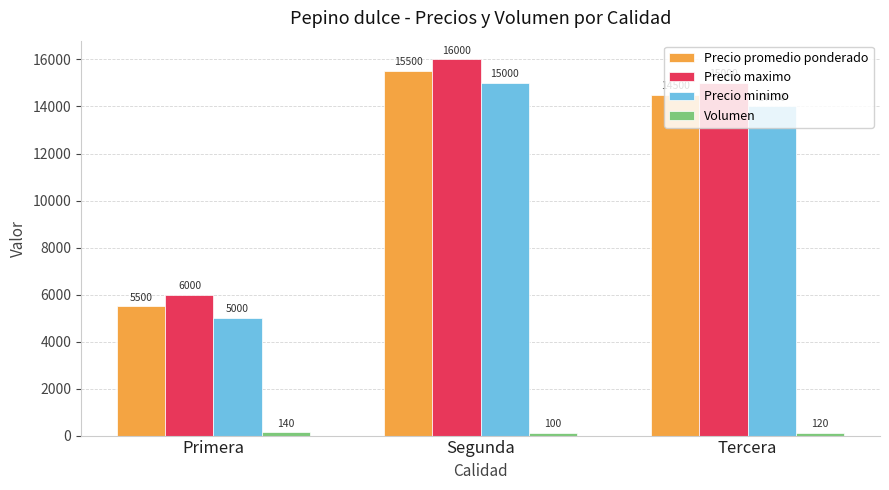

At which label is Precio maximo closest to 11000?

Tercera